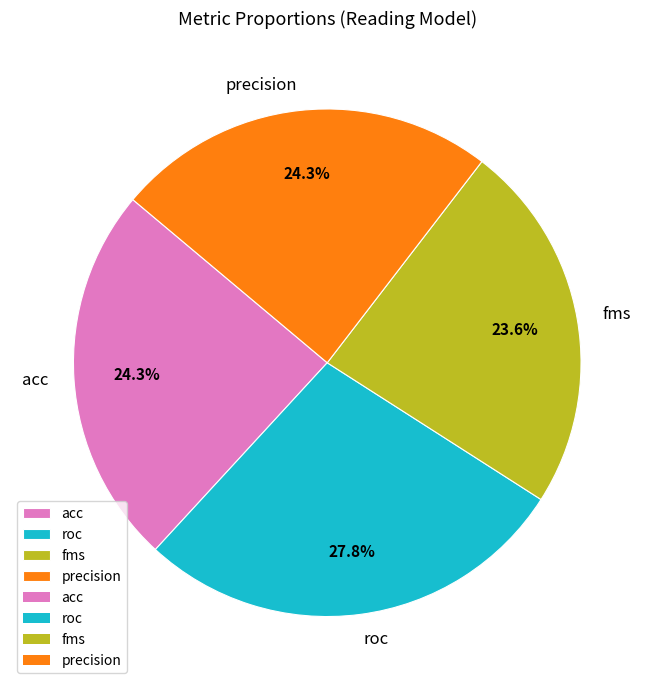

Is there a majority slice in this chart?

No